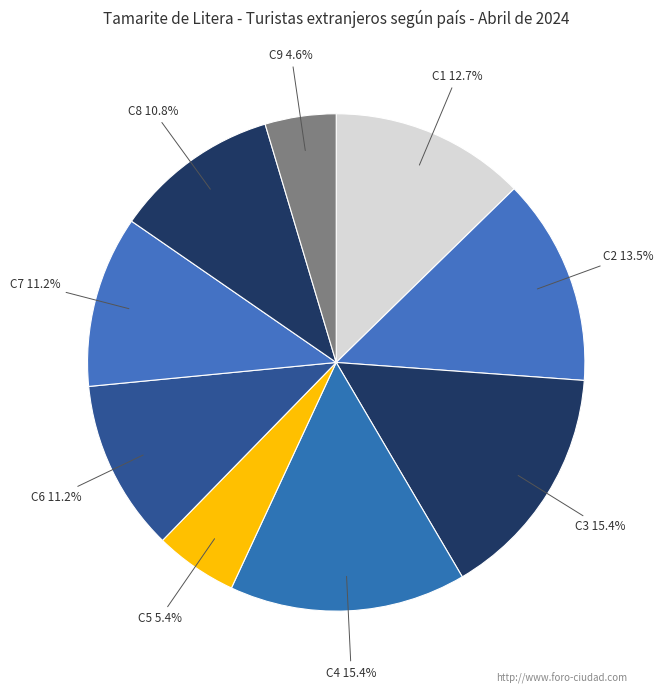

How many segments does this pie chart have?

9